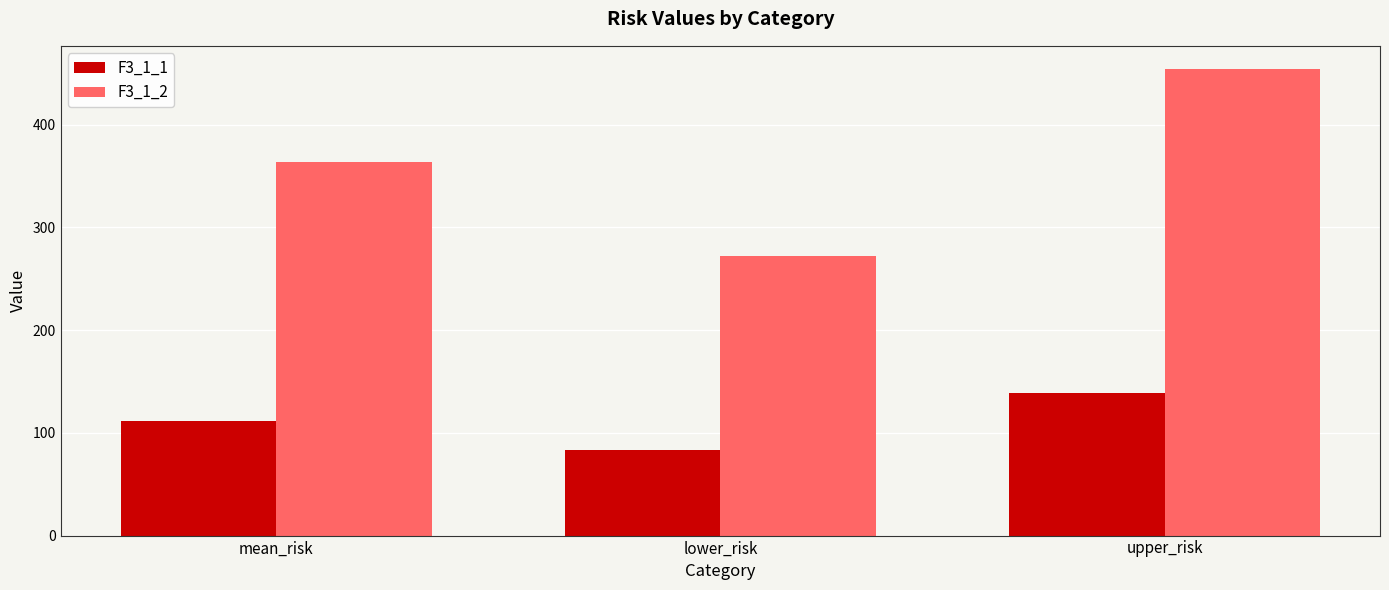

At which label does F3_1_1 reach its minimum?

lower_risk